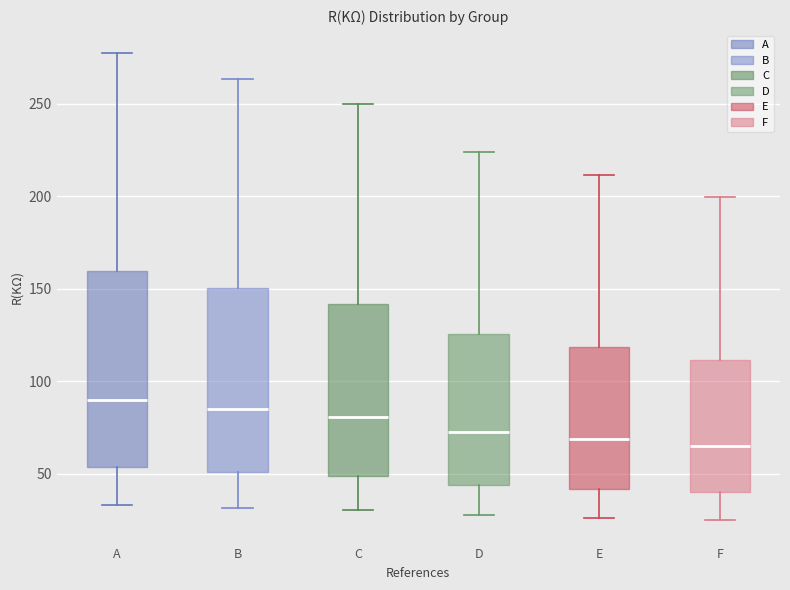

Where is the upper edge of the box for F on the y-axis? The values are not printed on the chart, so give them approximately, as read against the axis.

110